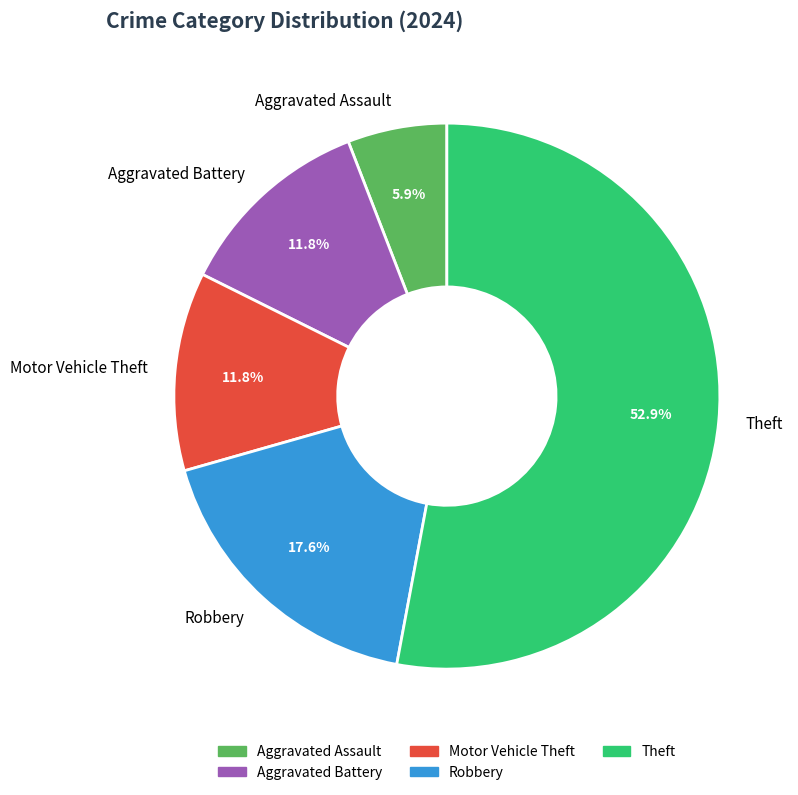

What is the majority slice?

Theft